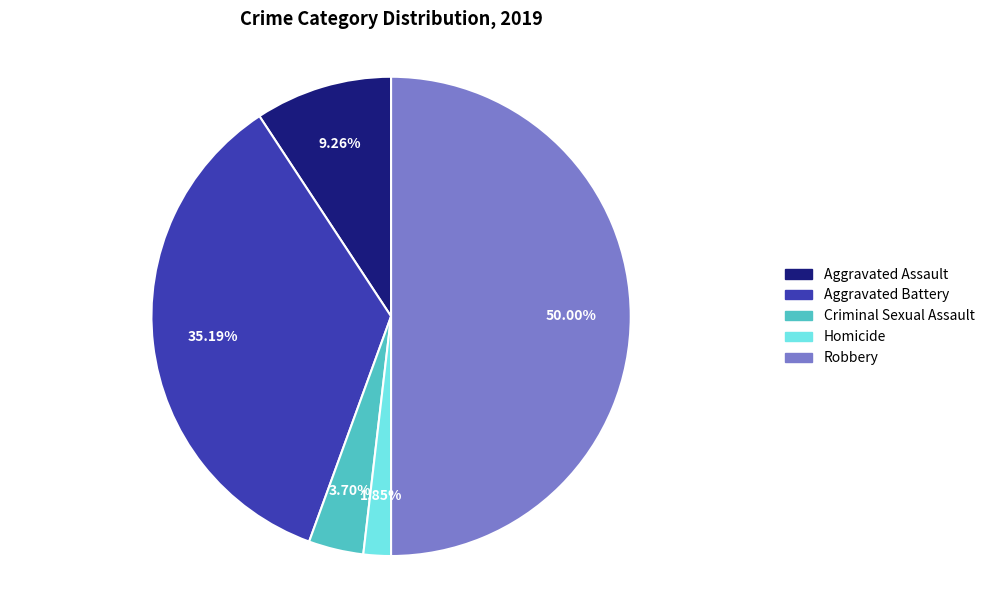

Rank the categories by value from lowest to highest.

Homicide, Criminal Sexual Assault, Aggravated Assault, Aggravated Battery, Robbery